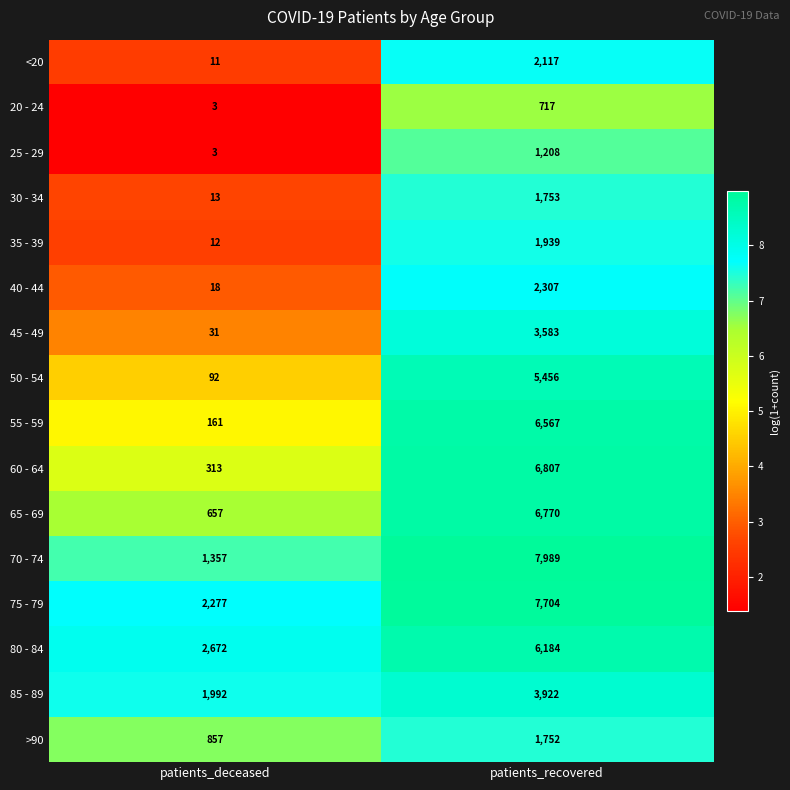

Which series changed the most between patients_deceased and patients_recovered?

70 - 74